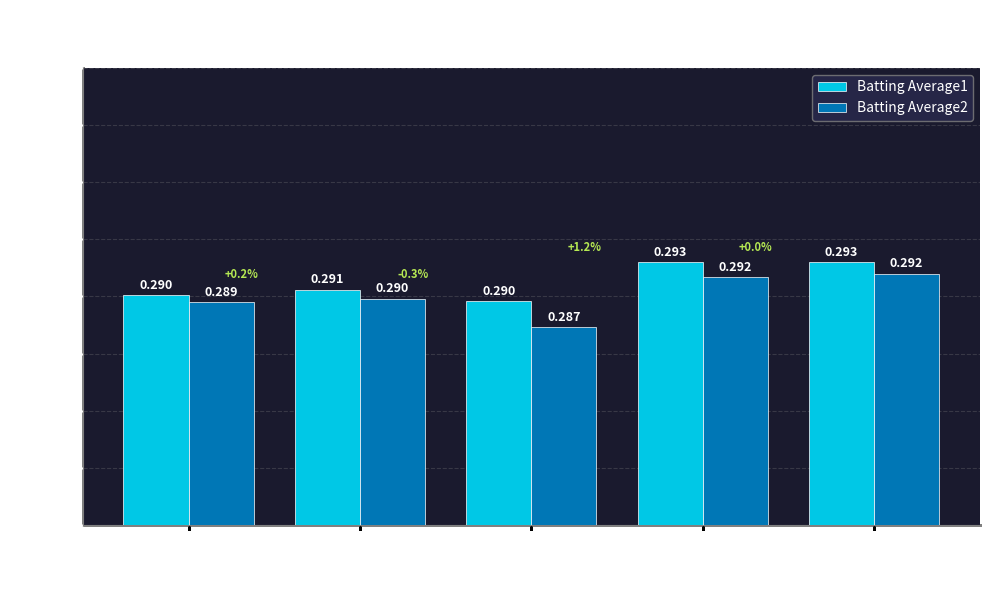

How many bars are there in each group?

2